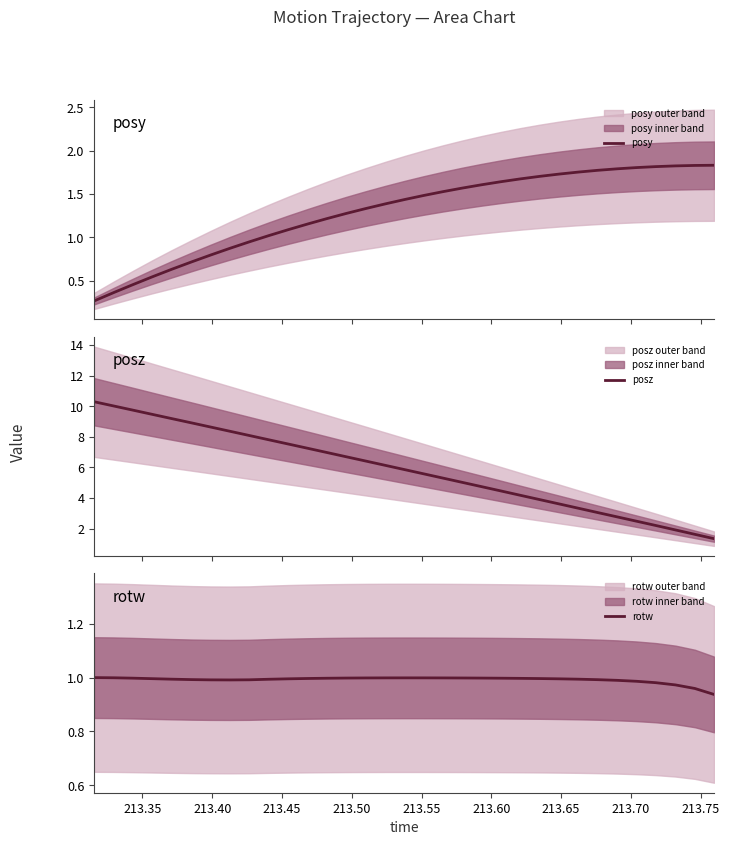

The value of posy at 21 is 0.4. True or false?

False